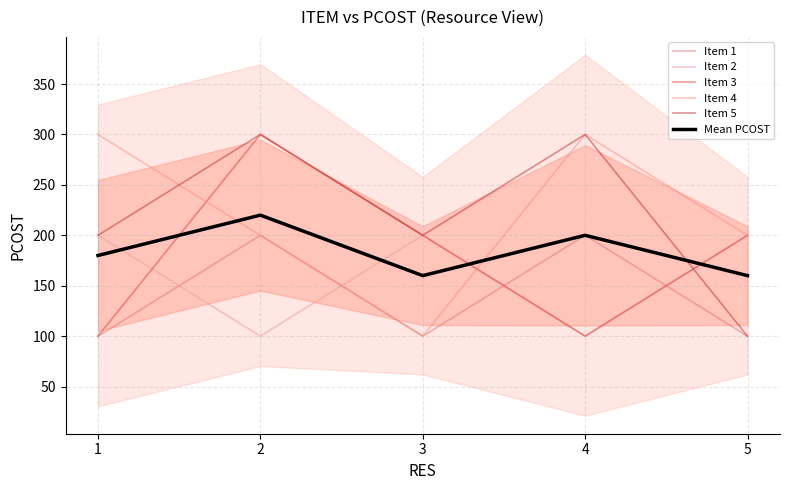

The value of Mean PCOST at 4 is 200. True or false?

True